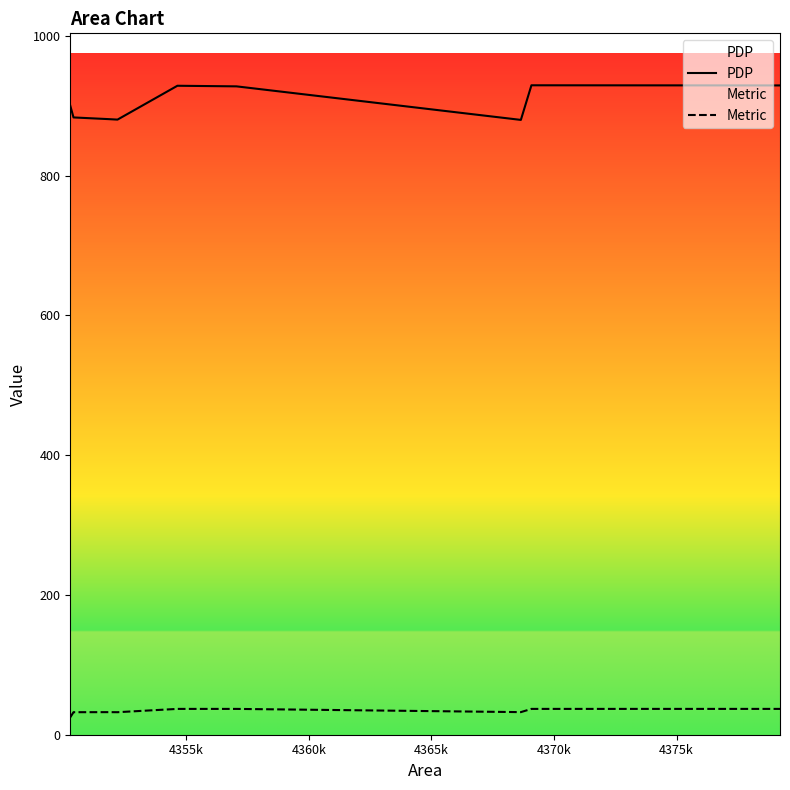

Which series has the largest range (max minus min)?

PDP